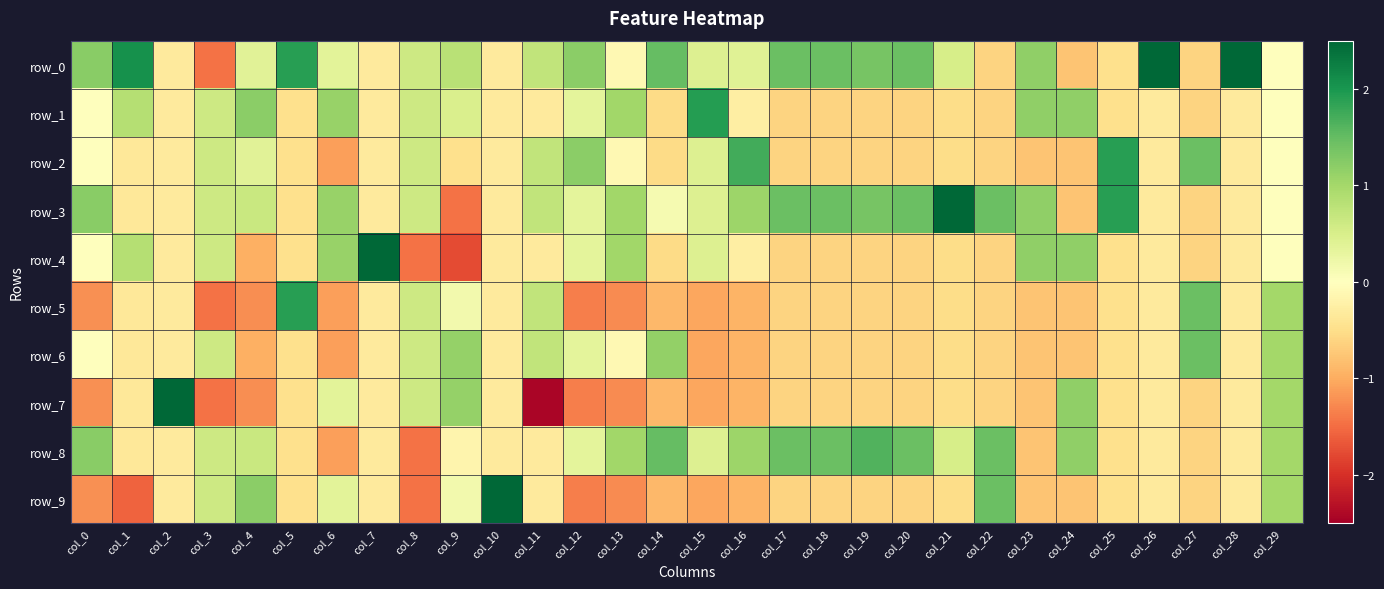

Which category has the highest value in the row_1 series?

col_15